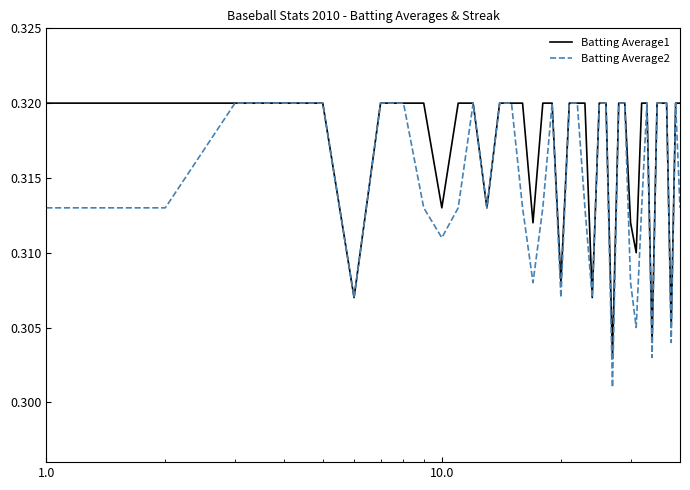

Which series has the widest spread of values?

Batting Average2